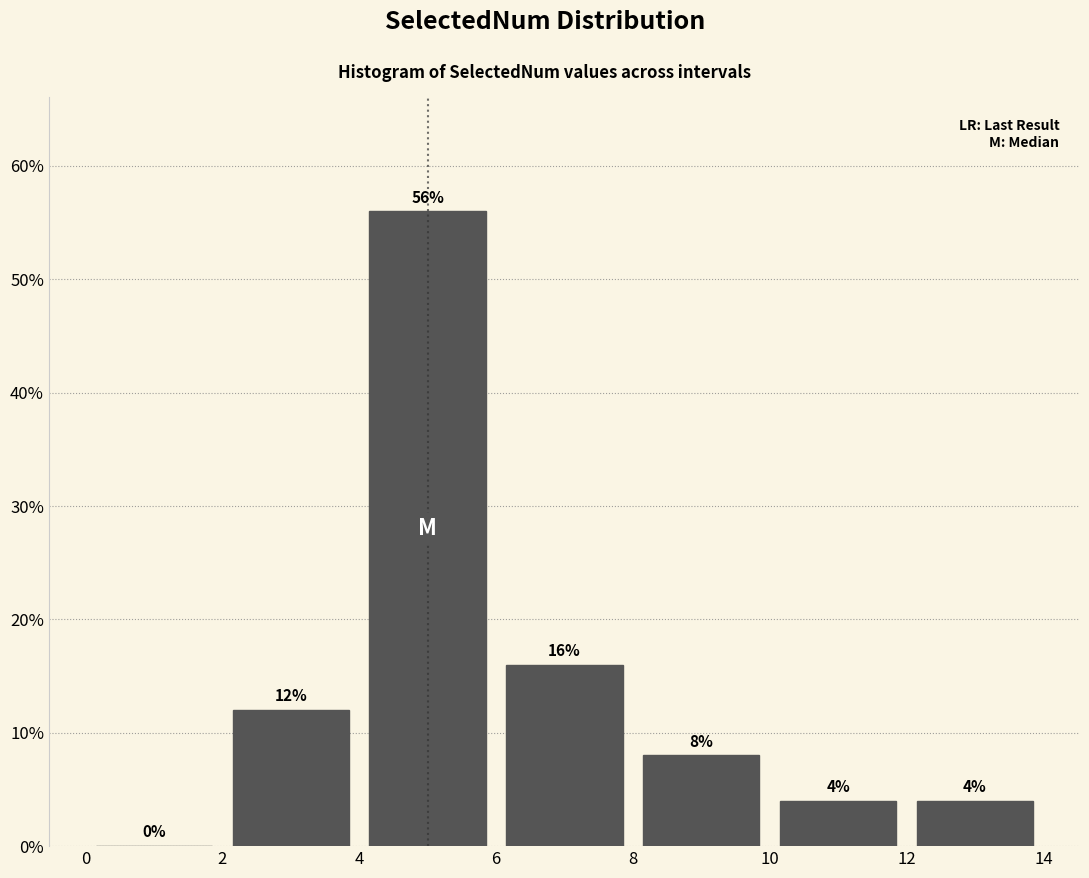

What is the height of the bar covering 2 to 4 on the x-axis?

12